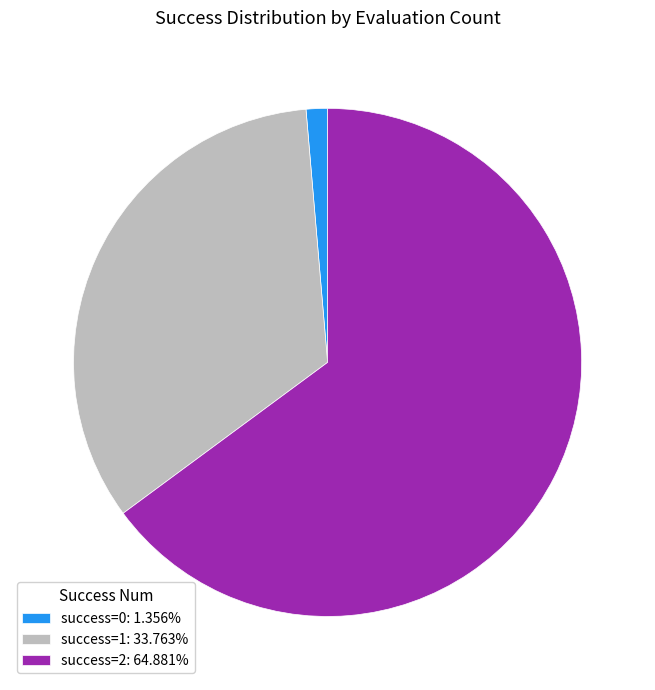

Combined, do success=1: 33.763% and success=2: 64.881% account for over 50%?

Yes